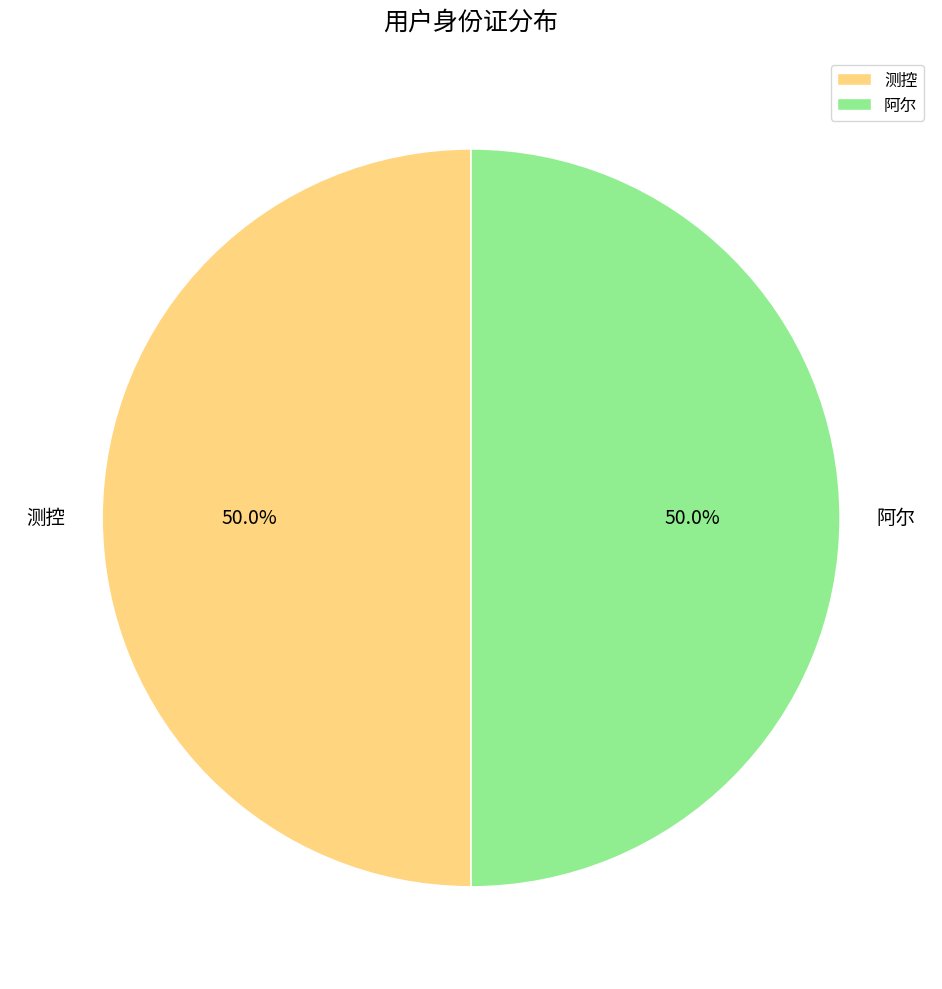

How much of the chart is everything except 测控?

50.0%